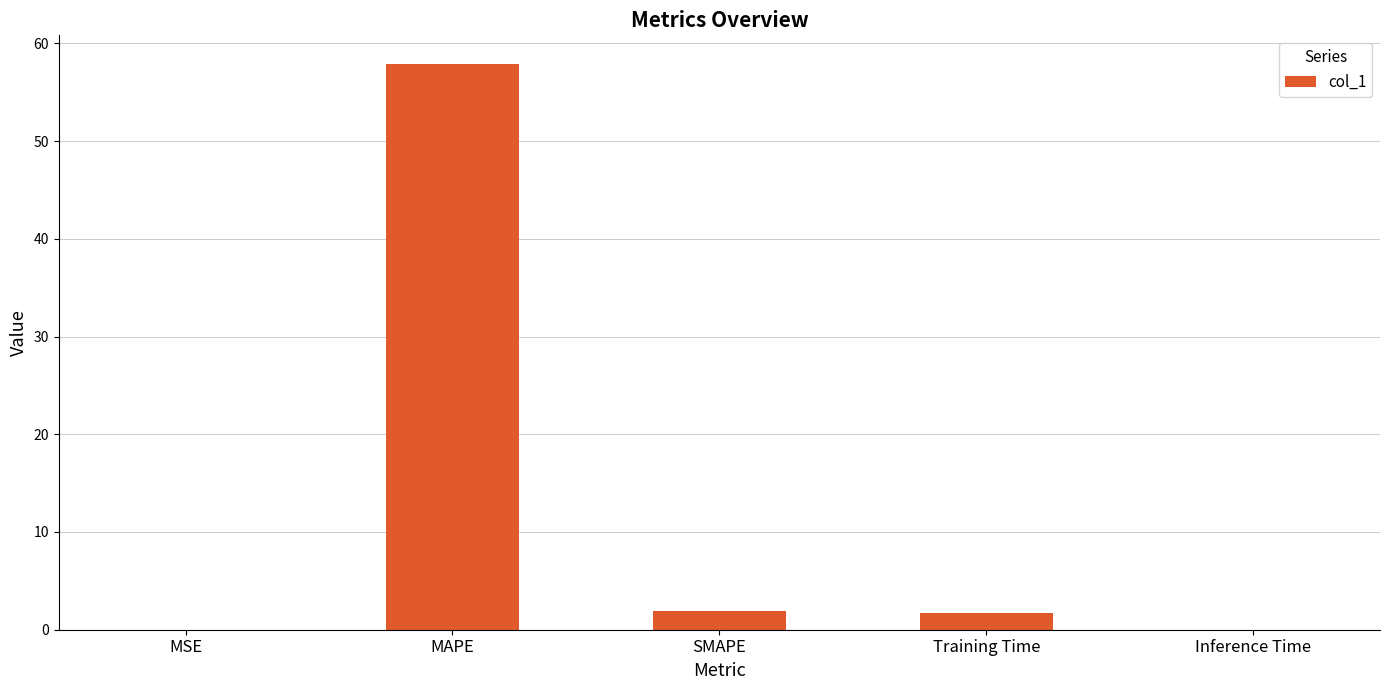

Where does the data first go above 1?

MAPE